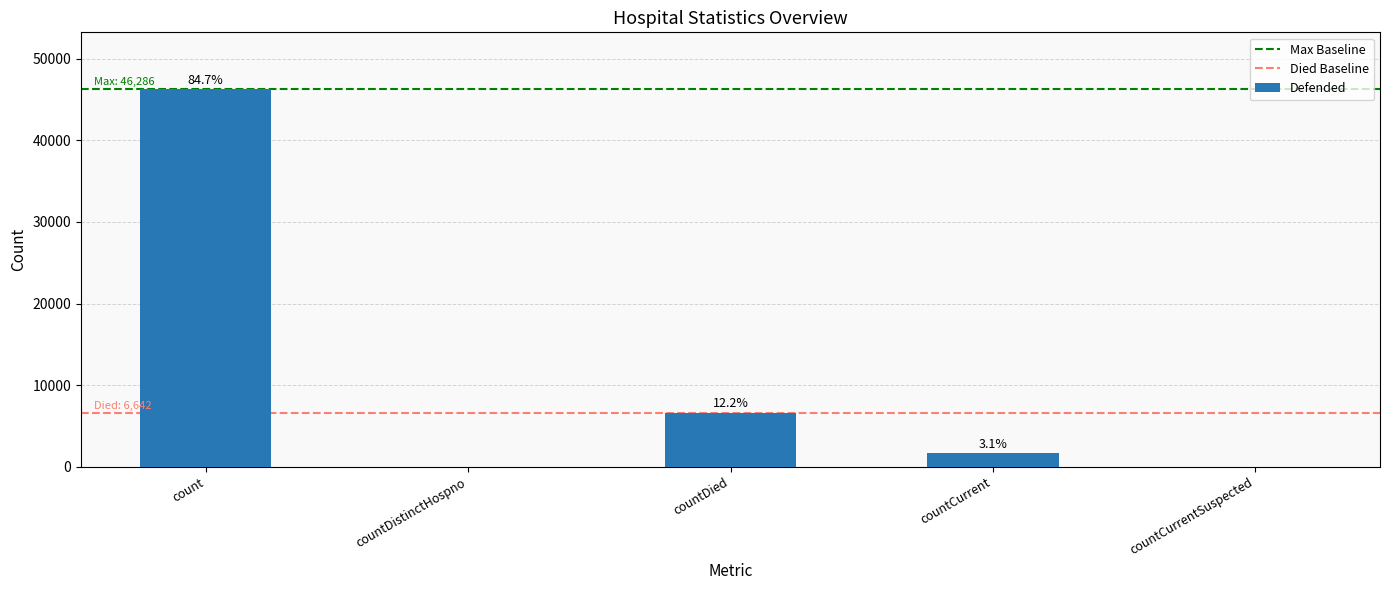

The value at count is 46286. True or false?

True